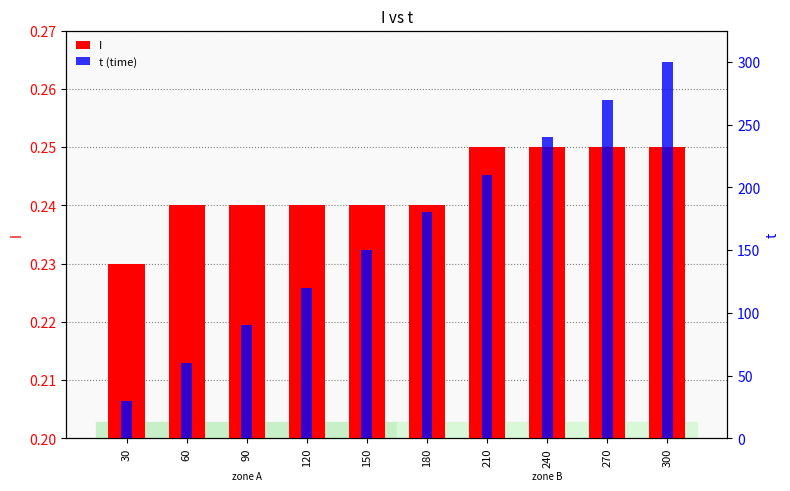

At how many categories does at least one series exceed 43?

9